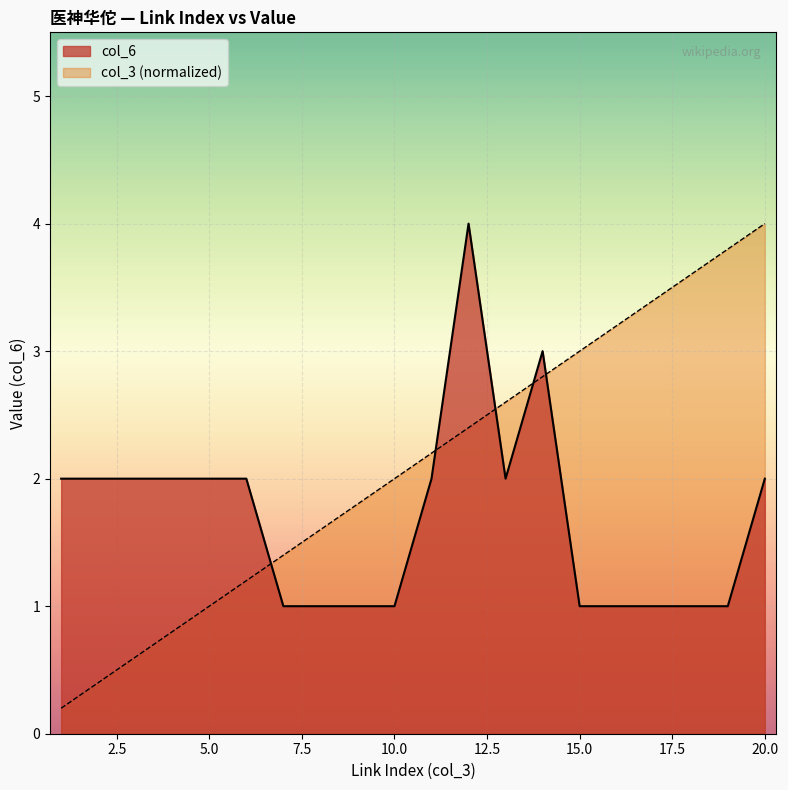

What is the minimum value shown in the chart?

0.2